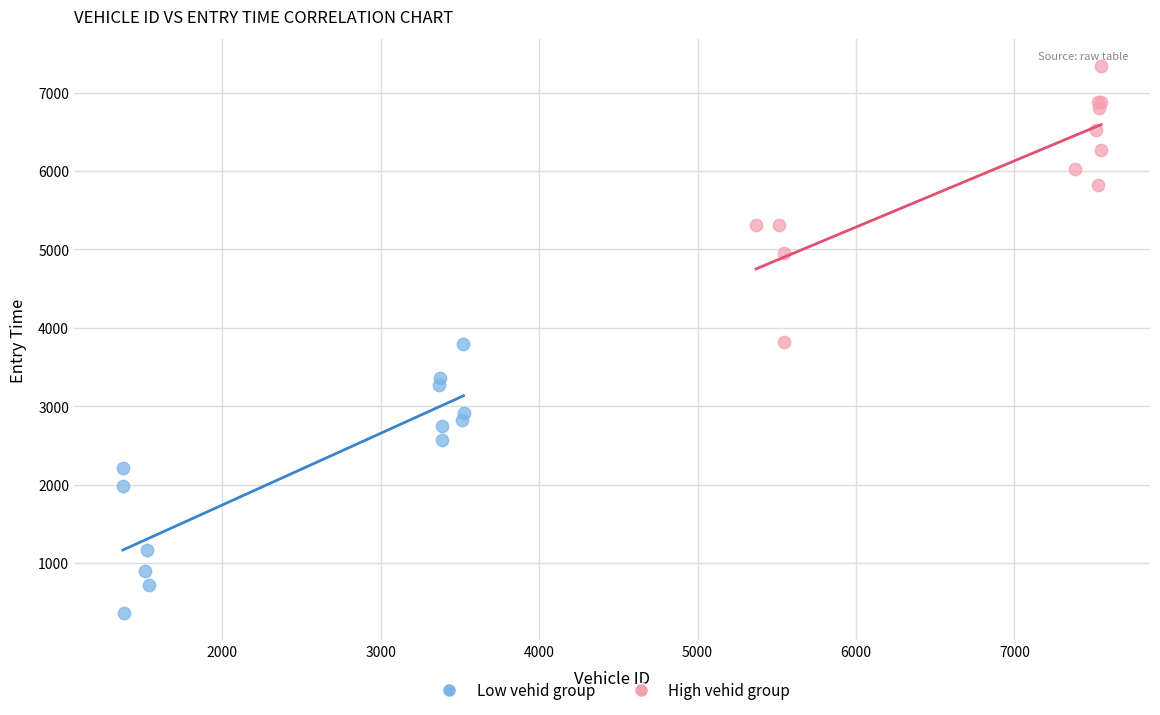

Which series reaches the minimum Y coordinate?

Low vehid group